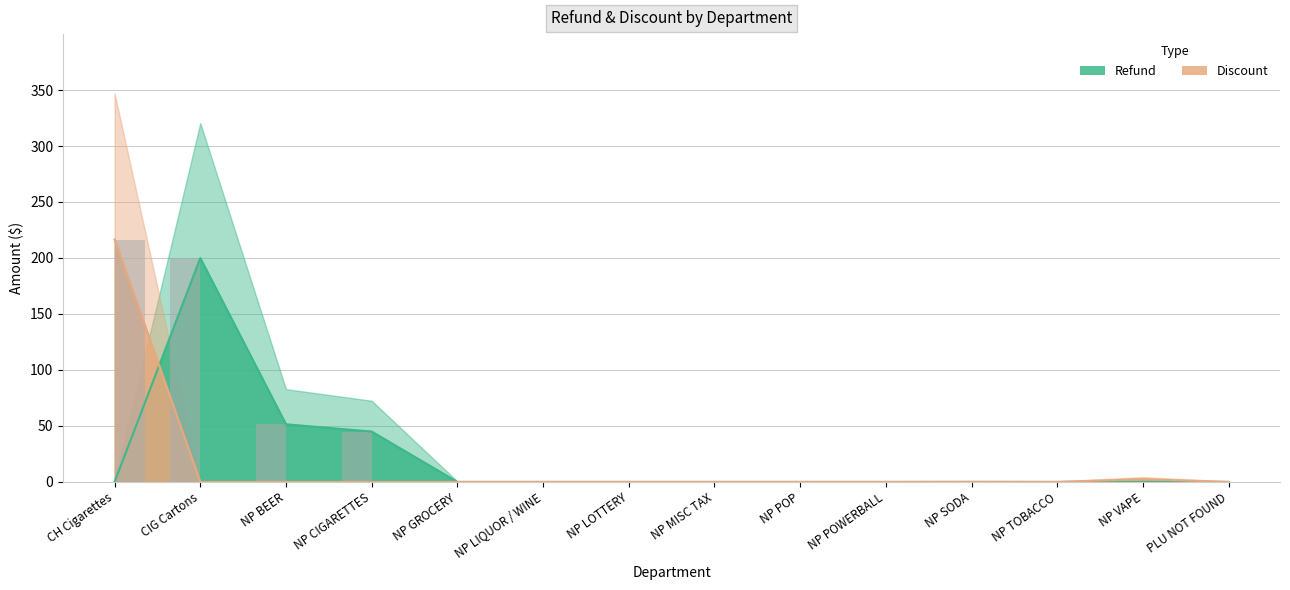

Which series changed the most between CH Cigarettes and NP GROCERY?

Discount